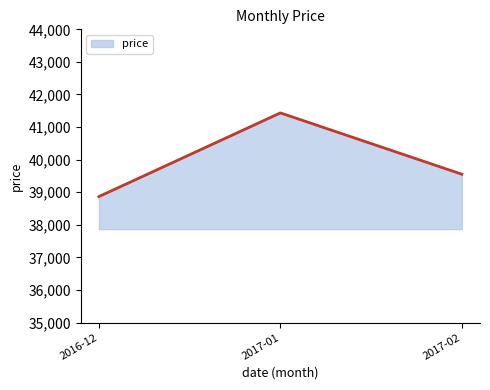

Does the chart display data point markers on the line(s)?

No